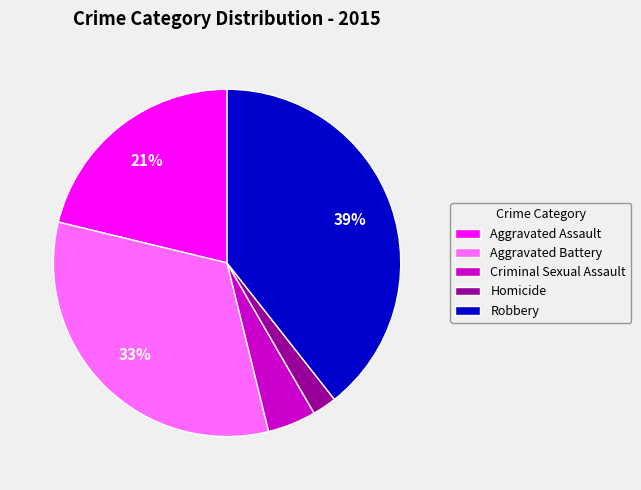

Rank the categories by value from highest to lowest.

Robbery, Aggravated Battery, Aggravated Assault, Criminal Sexual Assault, Homicide